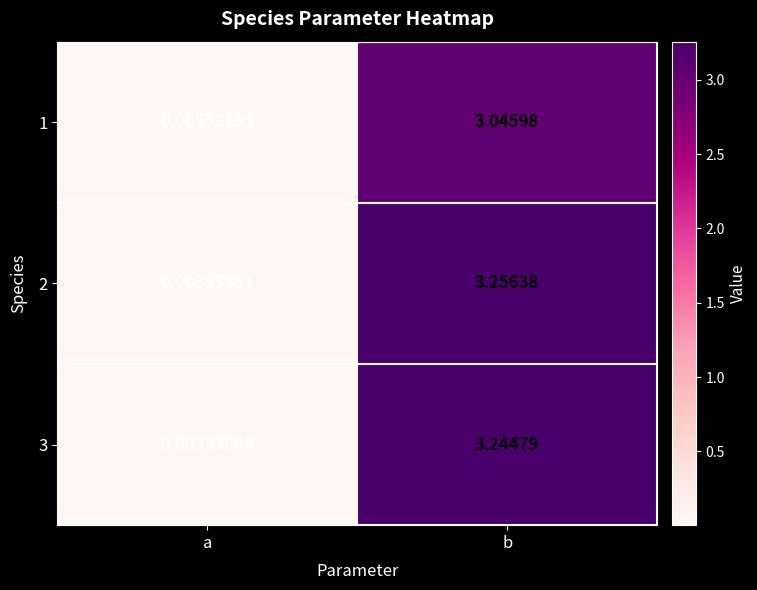

Is the value of 2 at b greater than the value of 3 at a?

Yes